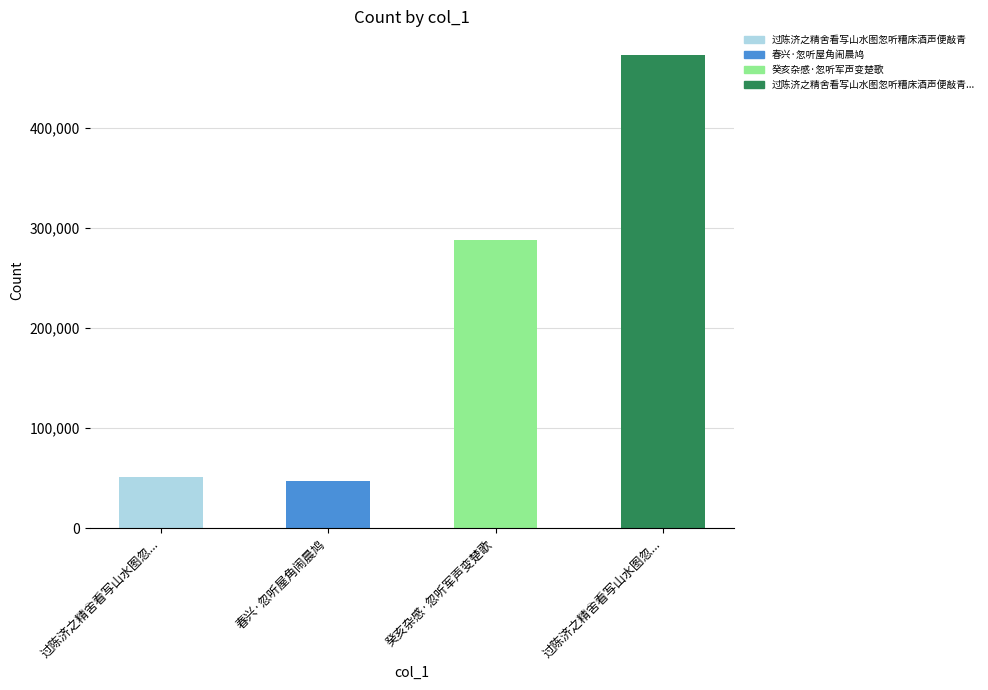

What is the minimum value shown in the chart?

47709